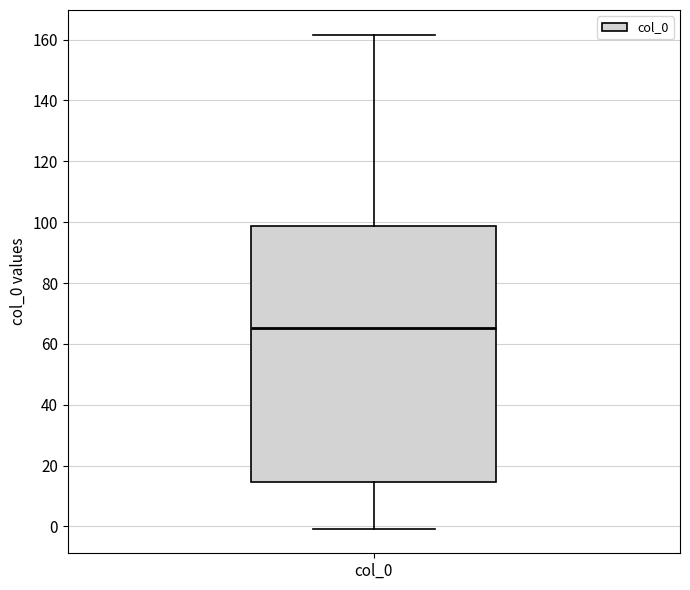

Where is the upper edge of the box for col_0 on the y-axis? The values are not printed on the chart, so give them approximately, as read against the axis.

98